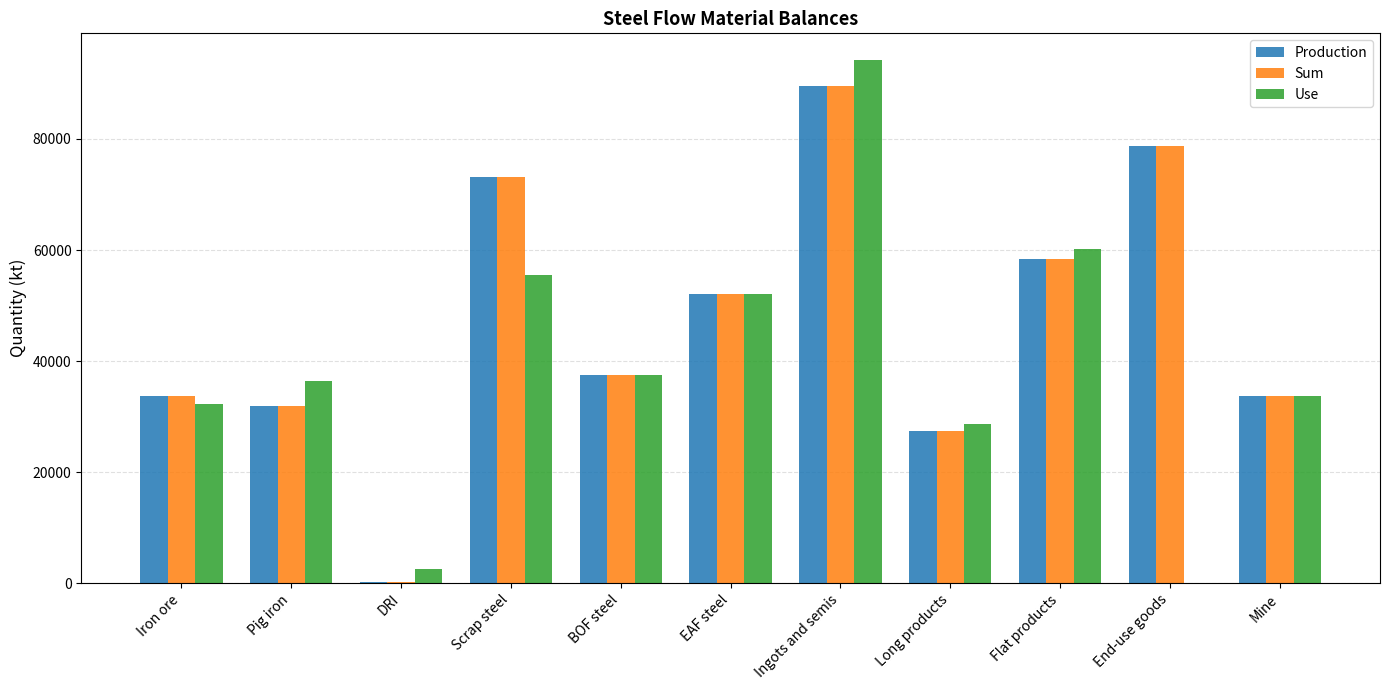

Where does the Sum series first go above 37522?

Scrap steel